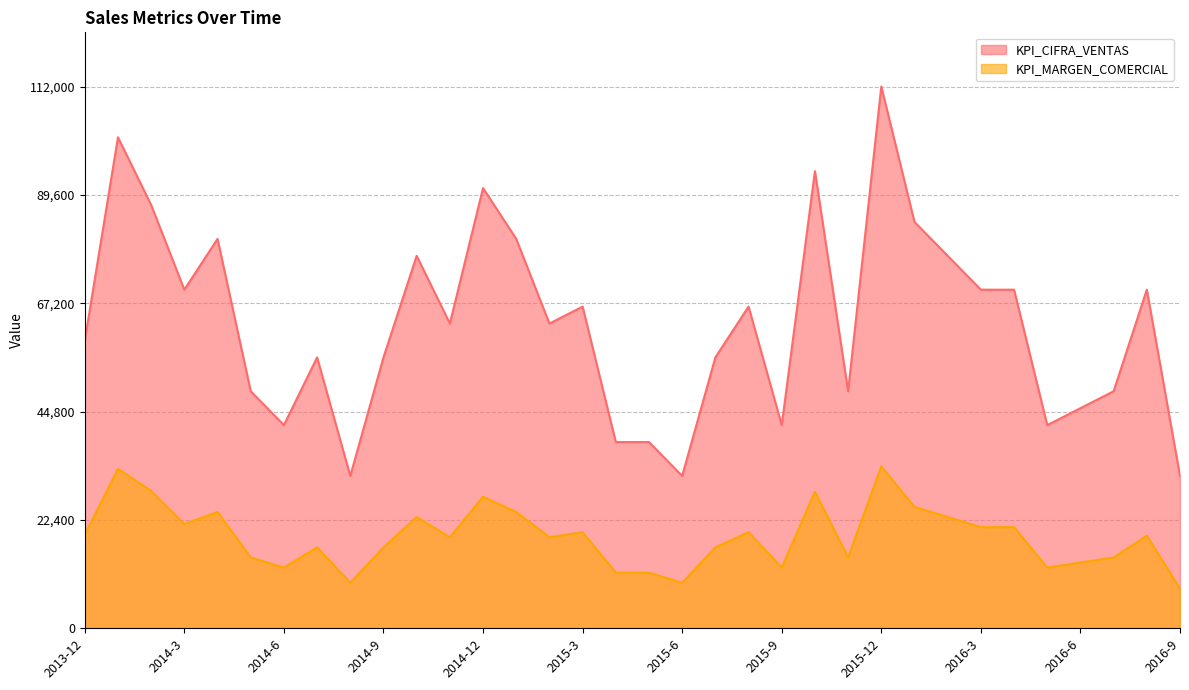

What is the difference between the highest and lowest values at 2014-9?

39273